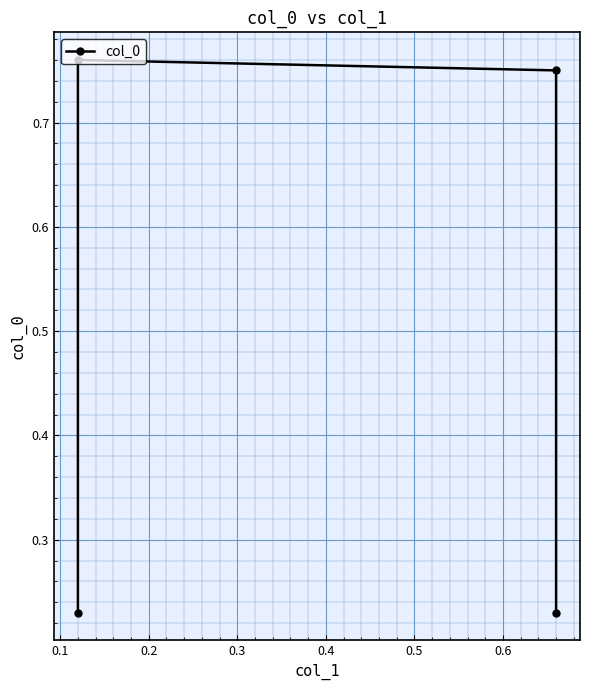

What is the difference between the maximum and minimum values?

0.5